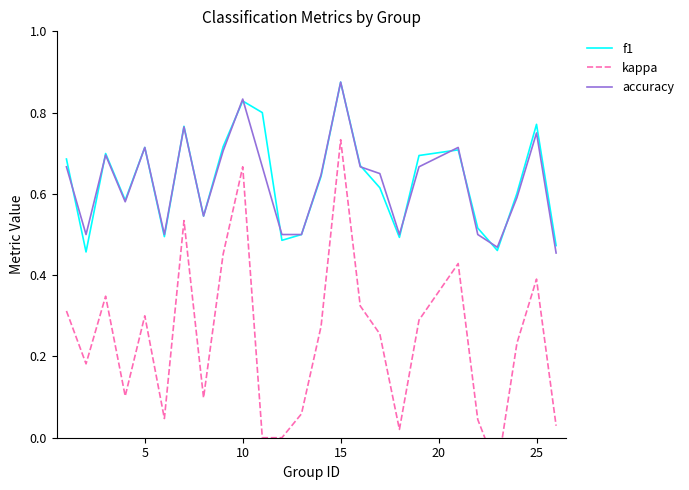

Which category has the highest value in the f1 series?

15